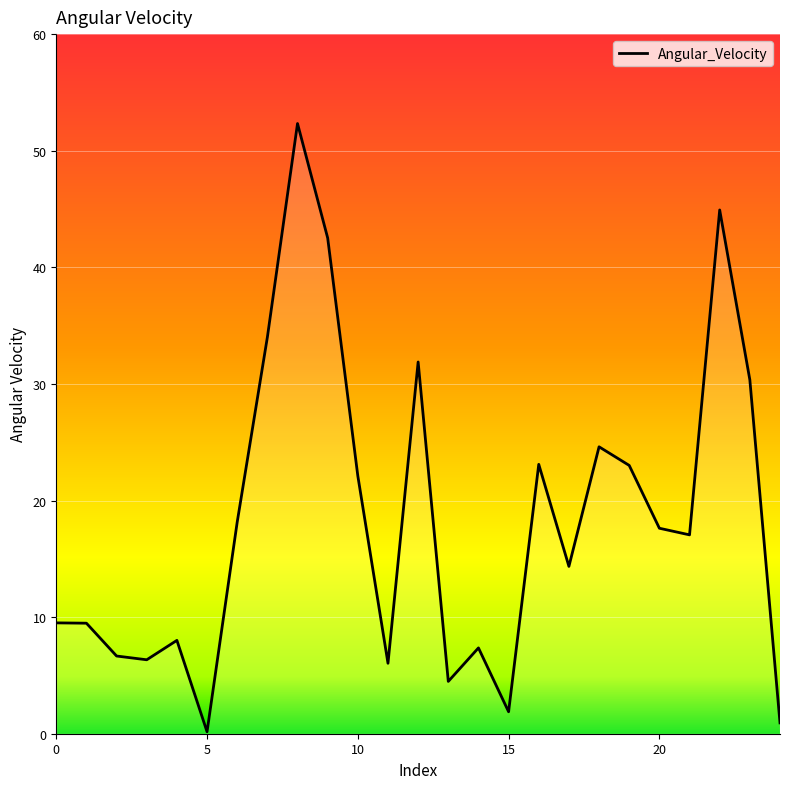

Does the chart have visible grid lines?

Yes